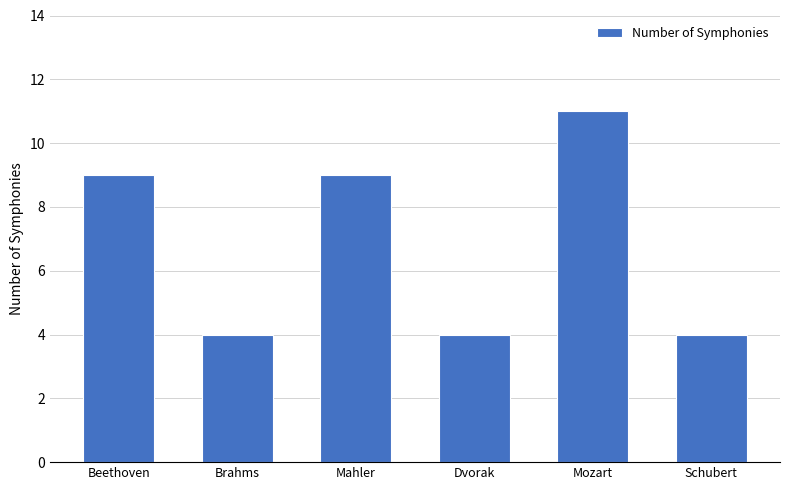

Reading left to right, list all the values displayed in this chart.

Beethoven=9	Brahms=4	Mahler=9	Dvorak=4	Mozart=11	Schubert=4